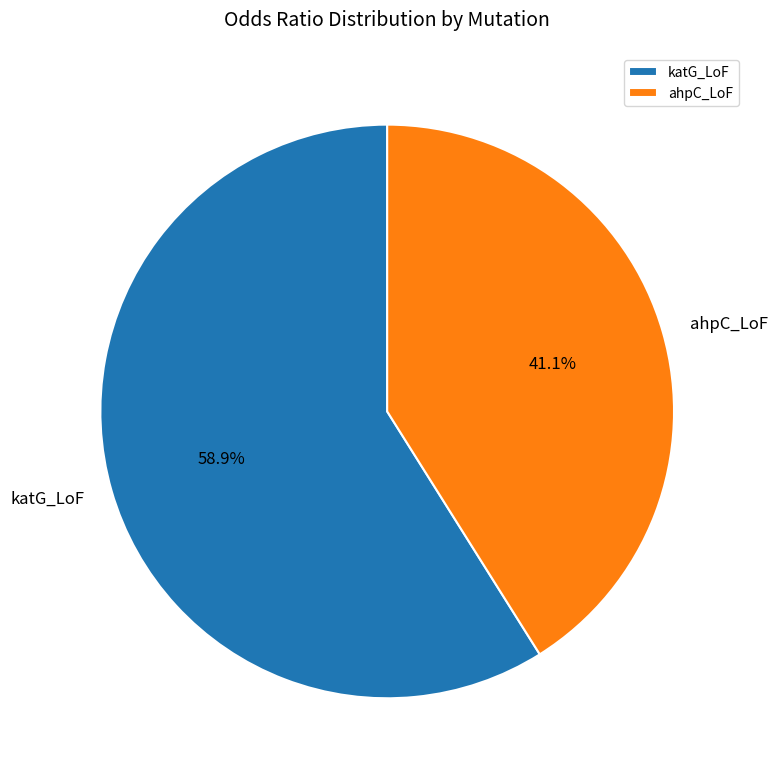

What is the ratio of the value at ahpC_LoF to the value at katG_LoF?

0.7